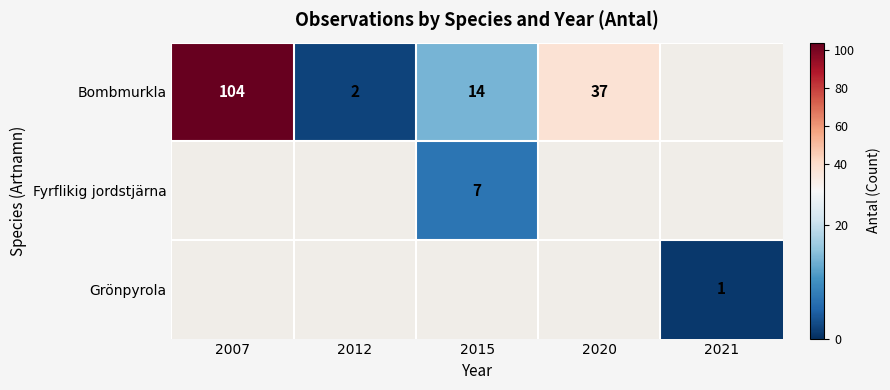

The value of Bombmurkla at 2012 is 1. True or false?

False